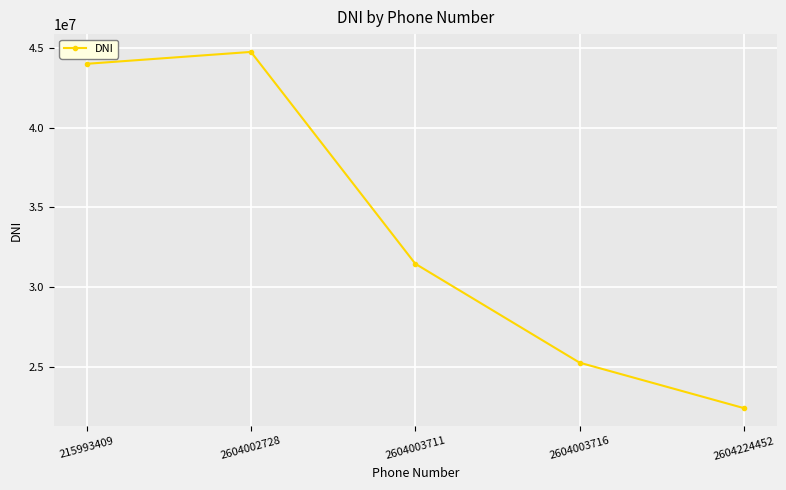

How many data points does each series have?

5